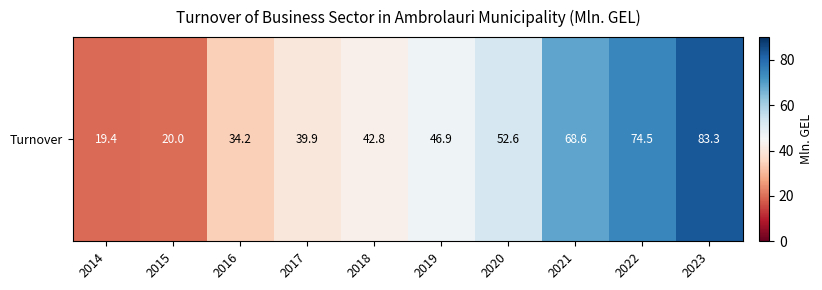

Which has a higher value, 2019 or 2018?

2019